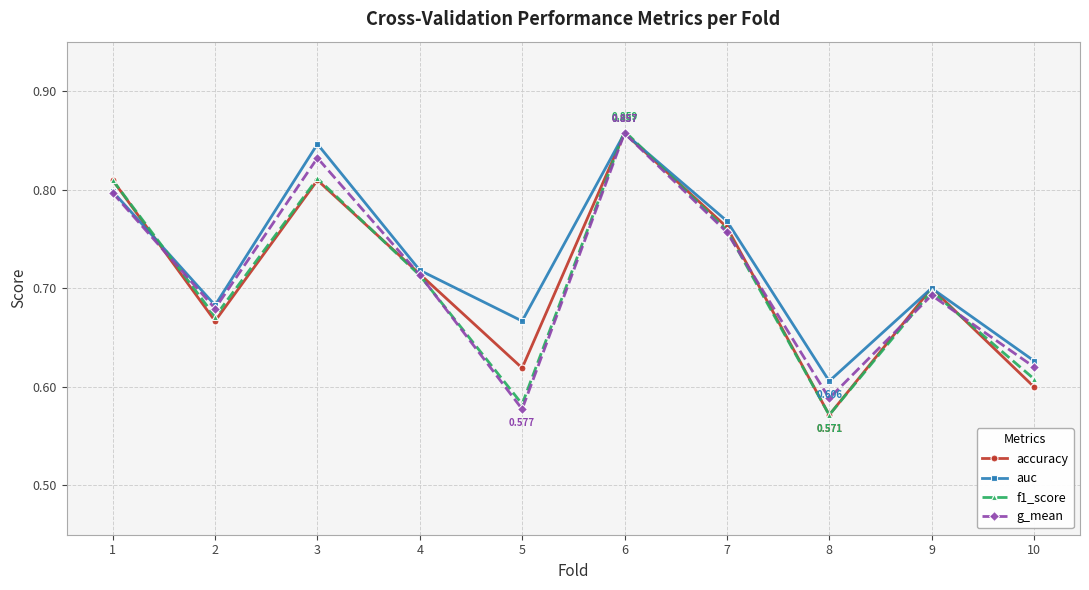

Is the value of g_mean at 7 greater than the value of auc at 8?

Yes